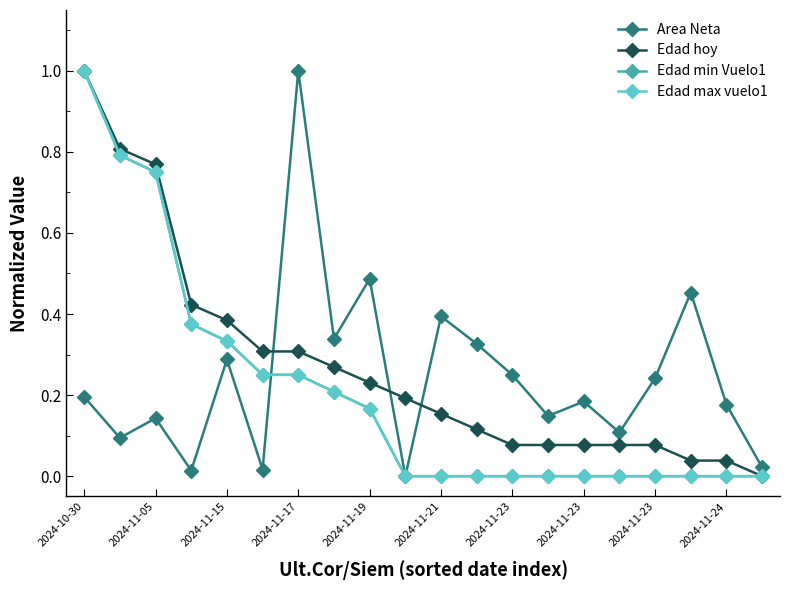

Reading left to right, what are all the values shown in this chart?

Area Neta: 0.2	0.1	0.1	0.0	0.3	0.0	1.0	0.3	0.5	0.0	0.4	0.3	0.2	0.1	0.2	0.1	0.2	0.5	0.2	0.0
Edad hoy: 1.0	0.8	0.8	0.4	0.4	0.3	0.3	0.3	0.2	0.2	0.2	0.1	0.1	0.1	0.1	0.1	0.1	0.0	0.0	0.0
Edad min Vuelo1: 1.0	0.8	0.8	0.4	0.3	0.2	0.2	0.2	0.2	0.0	0.0	0.0	0.0	0.0	0.0	0.0	0.0	0.0	0.0	0.0
Edad max vuelo1: 1.0	0.8	0.8	0.4	0.3	0.2	0.2	0.2	0.2	0.0	0.0	0.0	0.0	0.0	0.0	0.0	0.0	0.0	0.0	0.0